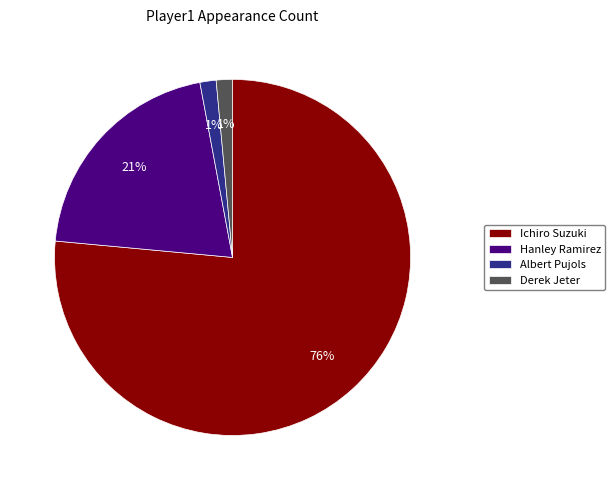

To the nearest percent, what is the combined percentage of Albert Pujols and Hanley Ramirez?

22%